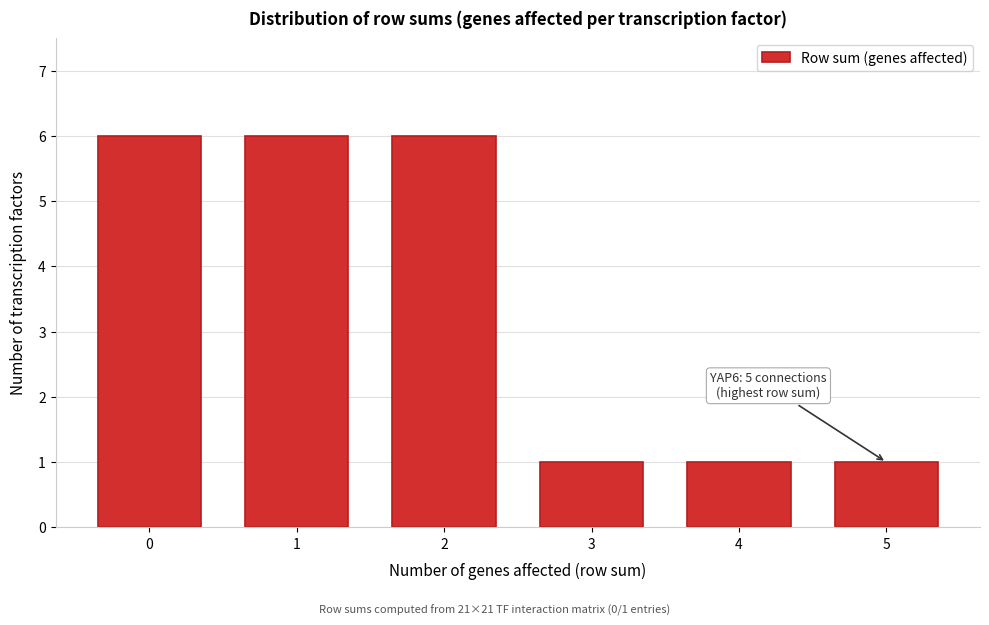

Reading left to right, list all the values displayed in this chart.

0=6	1=6	2=6	3=1	4=1	5=1